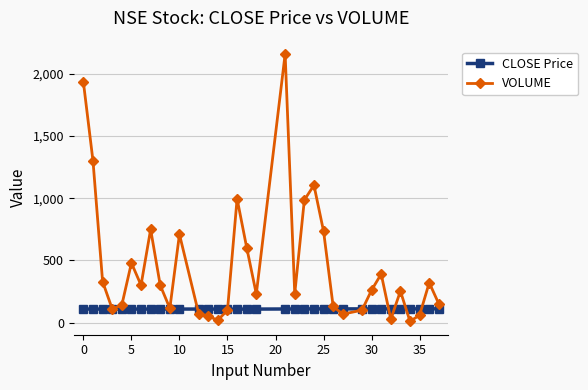

Which series has the largest total across all categories?

VOLUME